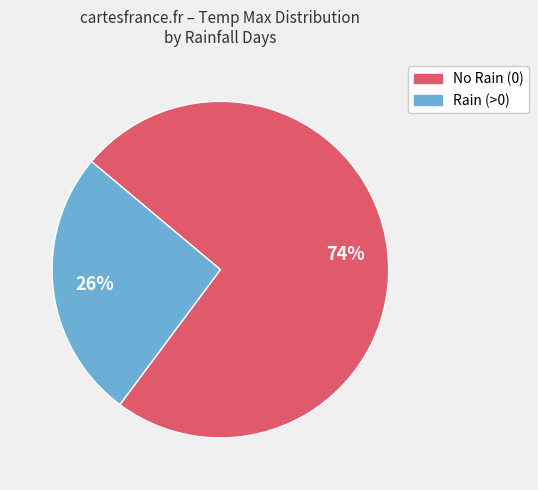

Does any single category account for the majority?

Yes